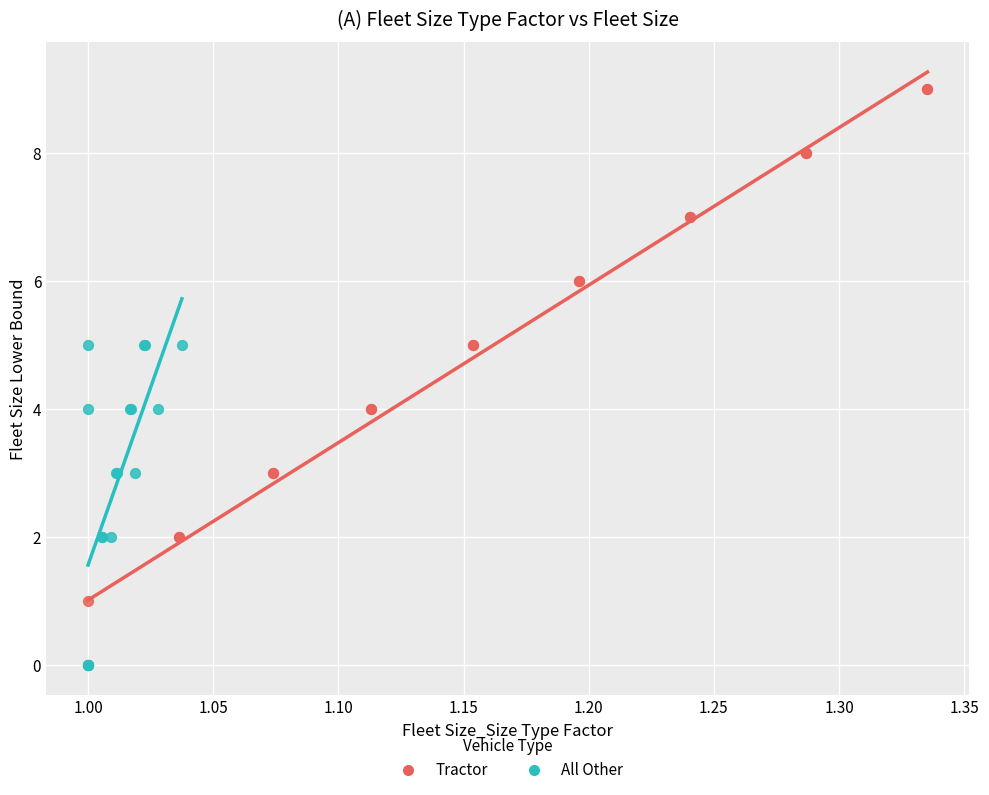

Which series has the widest spread of Y values?

Tractor